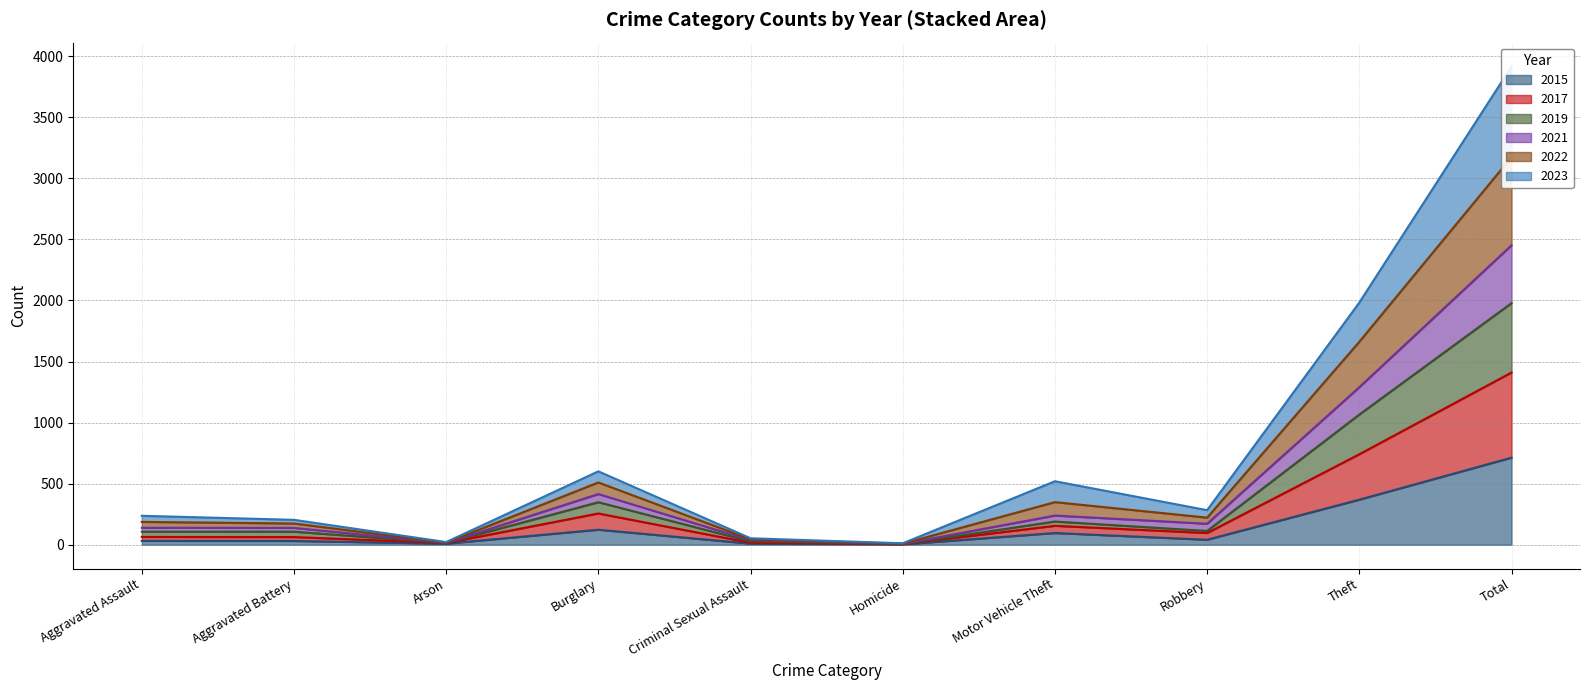

The 2023 series shows 65 at Robbery. True or false?

False